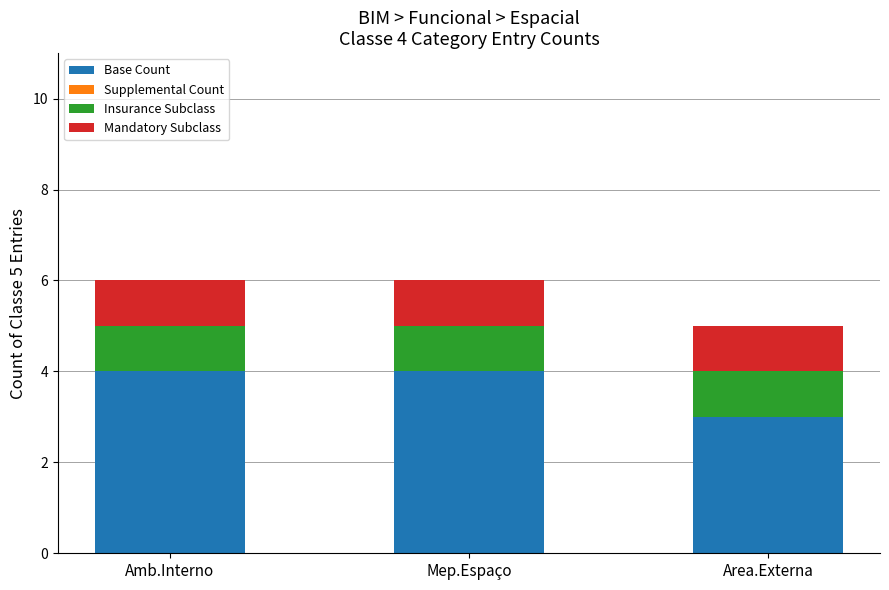

What is the total value across all series at Area.Externa?

5